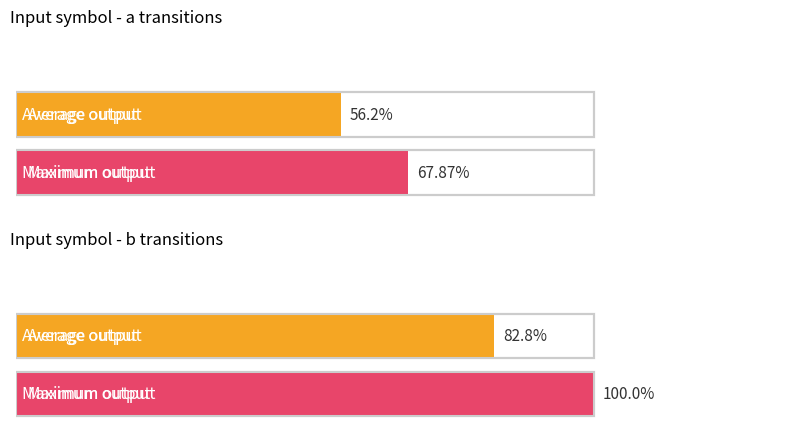

The value of output_symbol_0 at state 16-17 is 7. True or false?

False